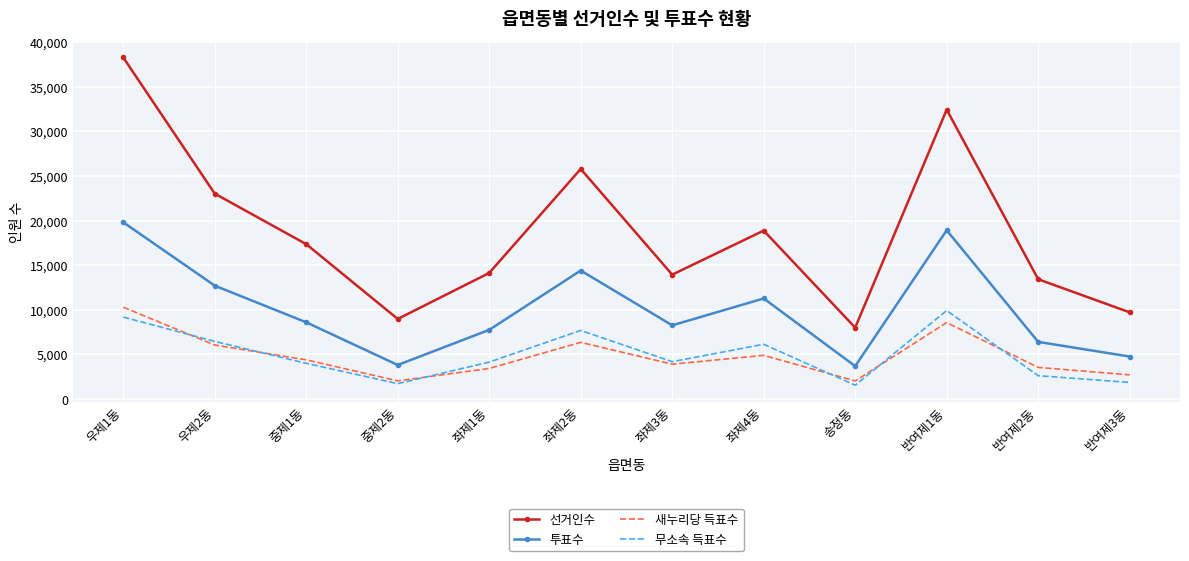

What is the total value across all series at 우제1동?

77604